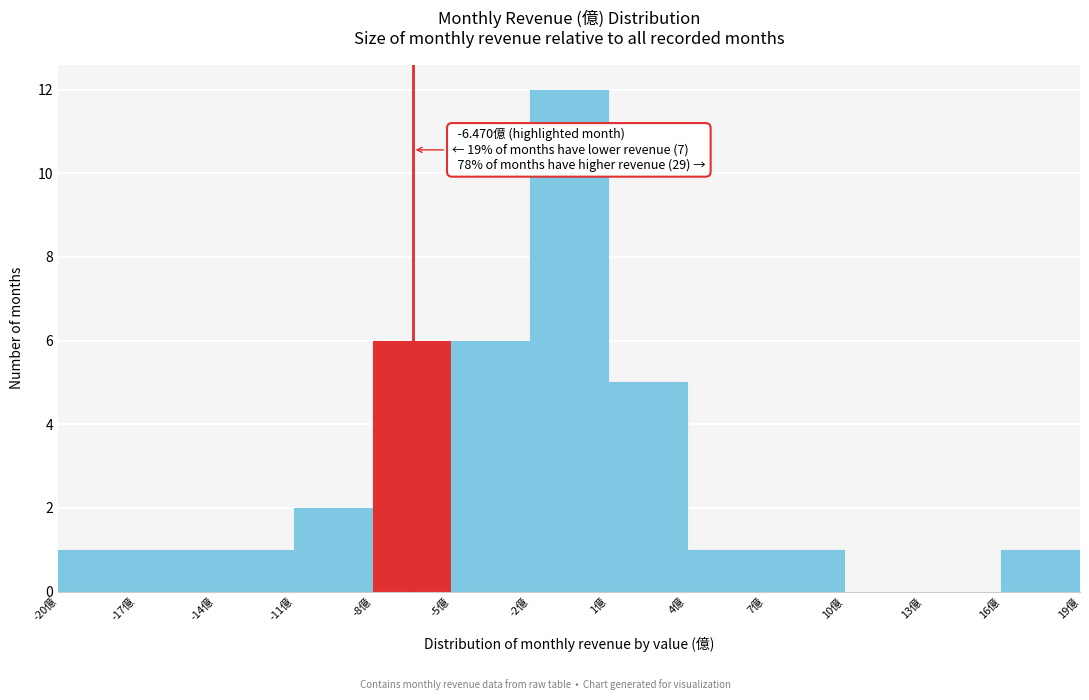

Over which range of the x-axis is the bar tallest?

-2 to 1